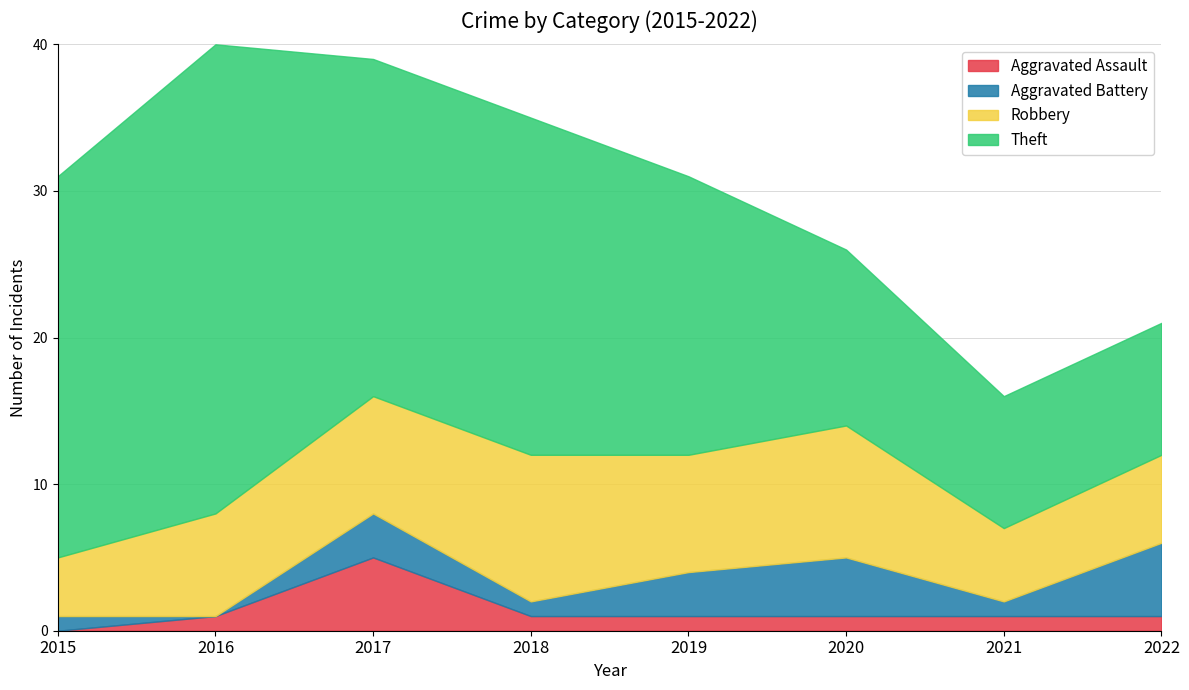

What is the value of the Aggravated Battery point at the 7th from the left?

1